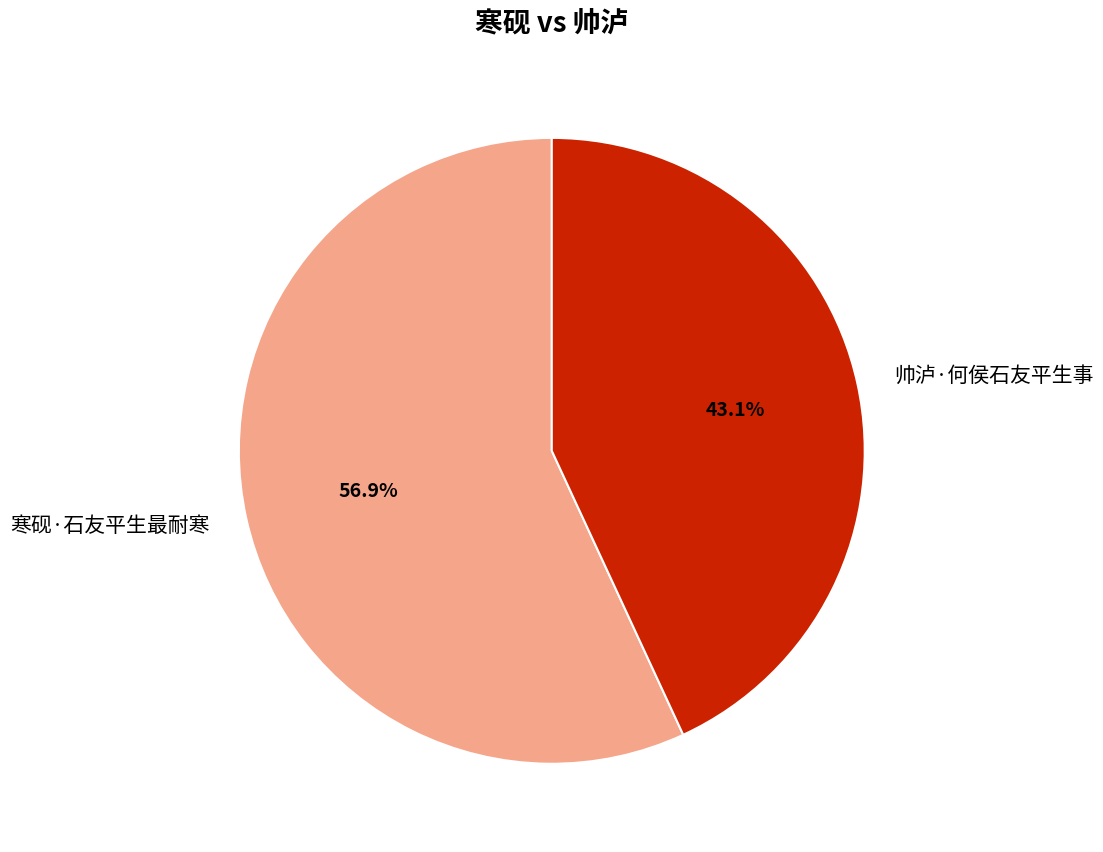

Rank the categories by value from lowest to highest.

帅泸·何侯石友平生事, 寒砚·石友平生最耐寒